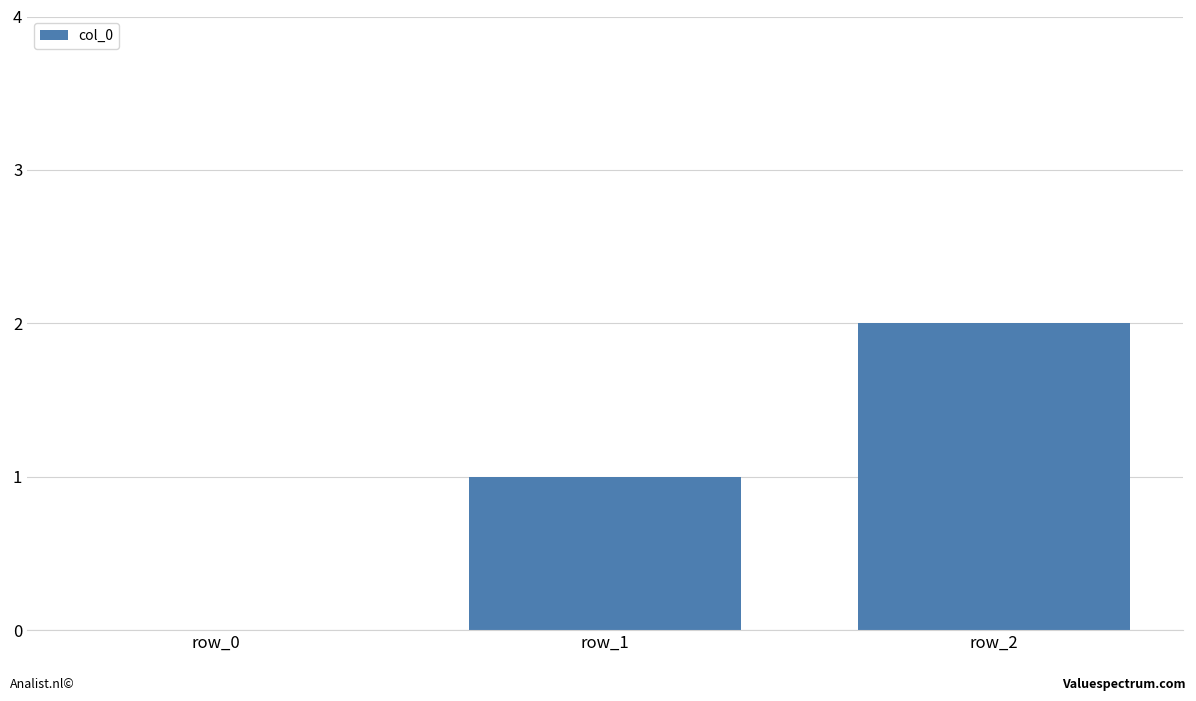

The value at row_1 is 2. True or false?

False